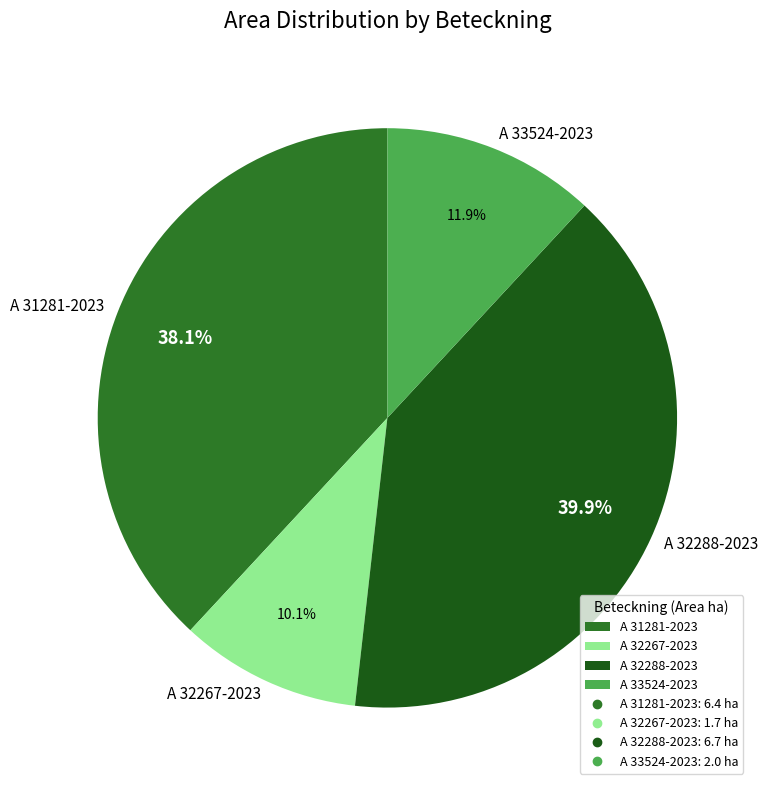

To the nearest percent, what portion does A 32288-2023 represent?

40%